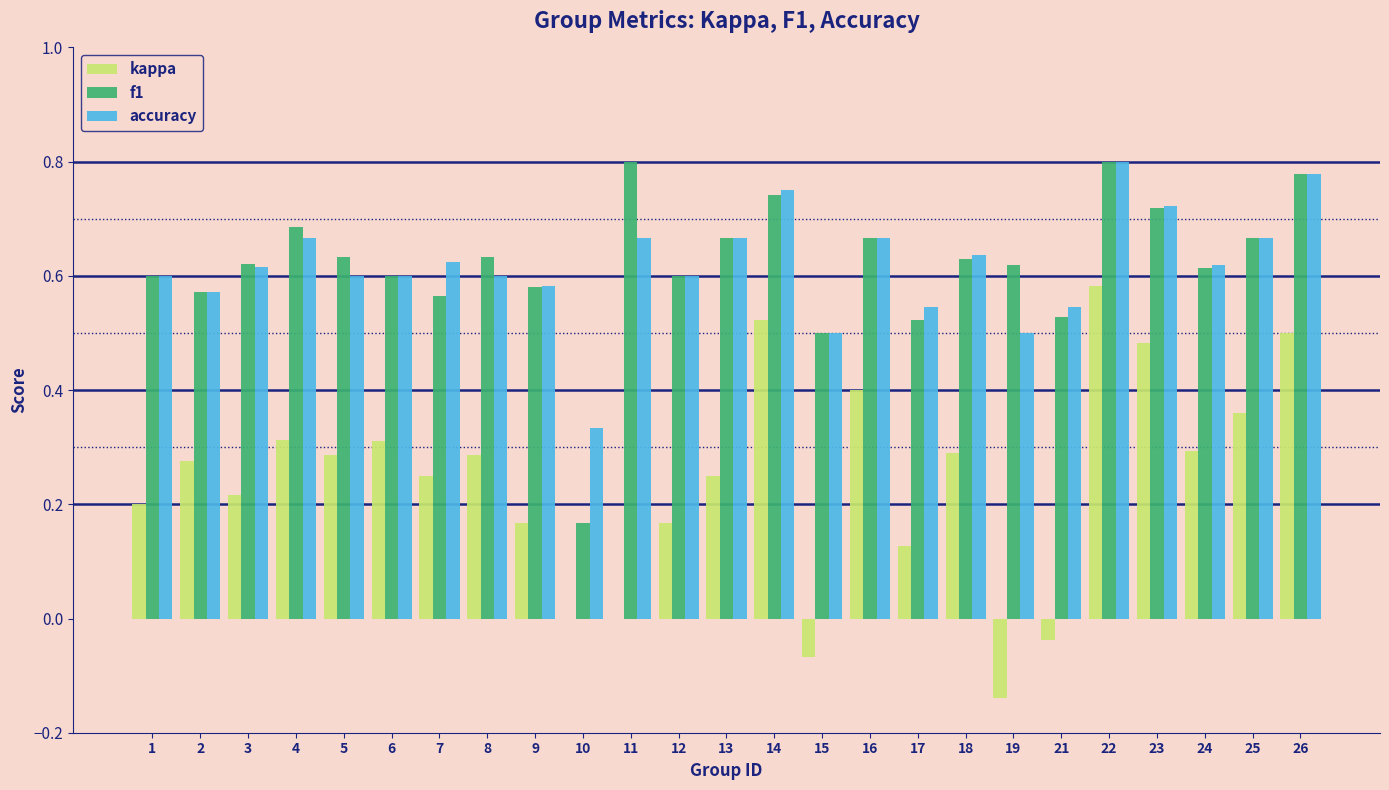

At which category is the sum across all series the highest?

22